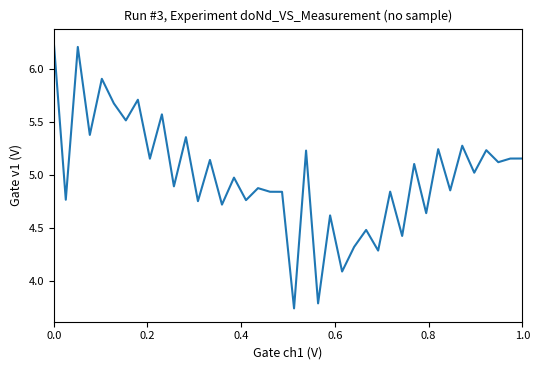

What is the difference between the maximum and minimum values?

2.5